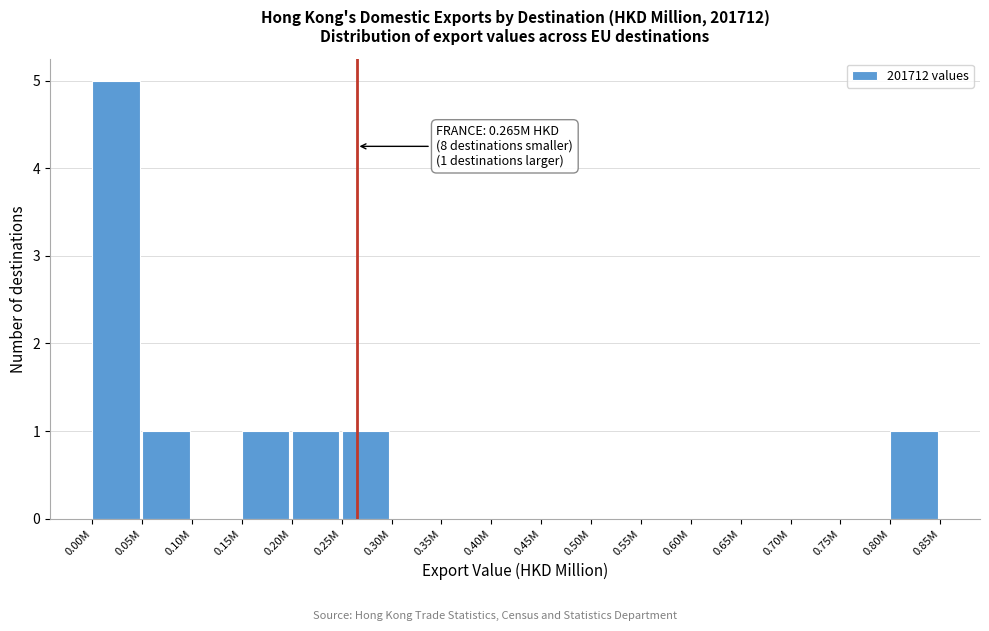

Reading right to left, transcribe all the data shown in this chart.

0.80M=1	0.75M=0	0.70M=0	0.65M=0	0.60M=0	0.55M=0	0.50M=0	0.45M=0	0.40M=0	0.35M=0	0.30M=0	0.25M=1	0.20M=1	0.15M=1	0.10M=0	0.05M=1	0.00M=5